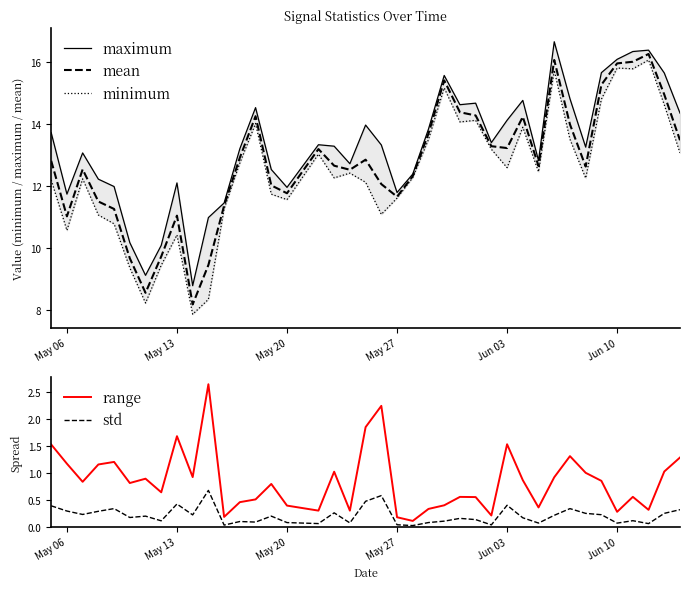

What are all the series names shown in the legend?

maximum, mean, minimum, range, std